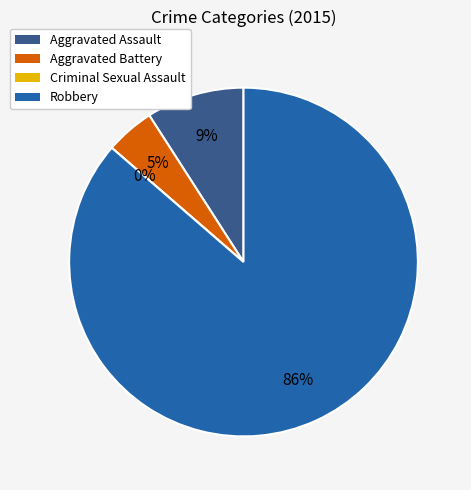

What is the smallest slice in the pie chart?

Criminal Sexual Assault